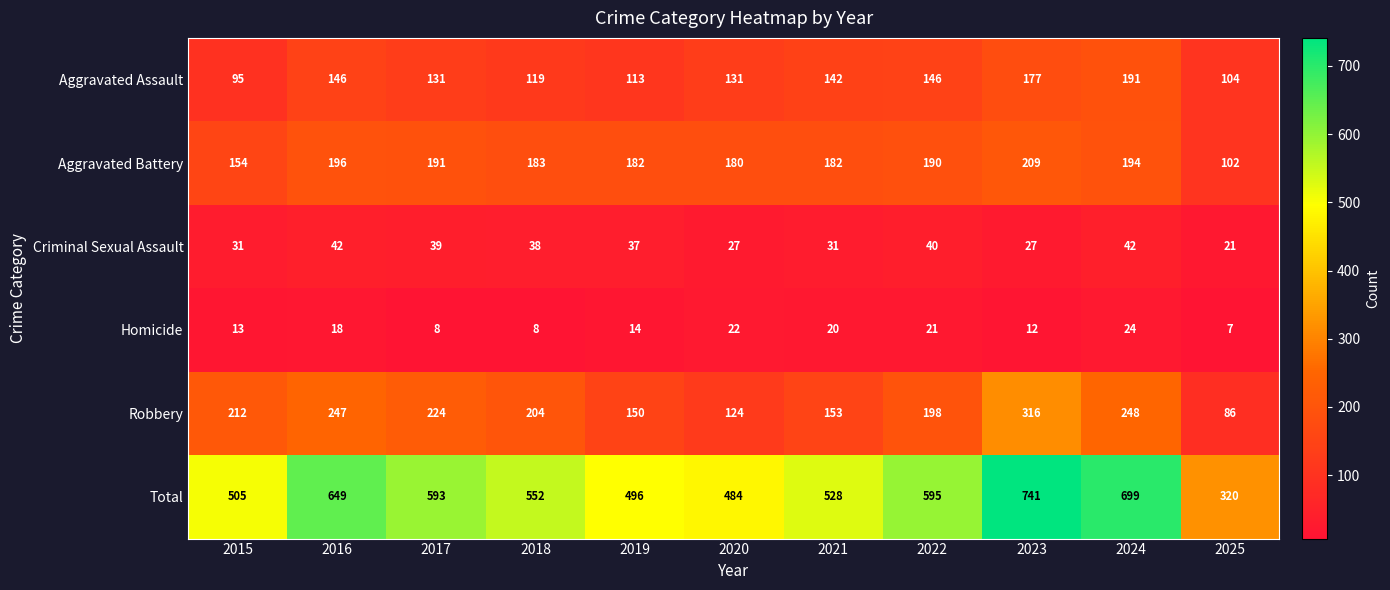

Rank the series by their maximum value, from lowest to highest.

Homicide, Criminal Sexual Assault, Aggravated Assault, Aggravated Battery, Robbery, Total